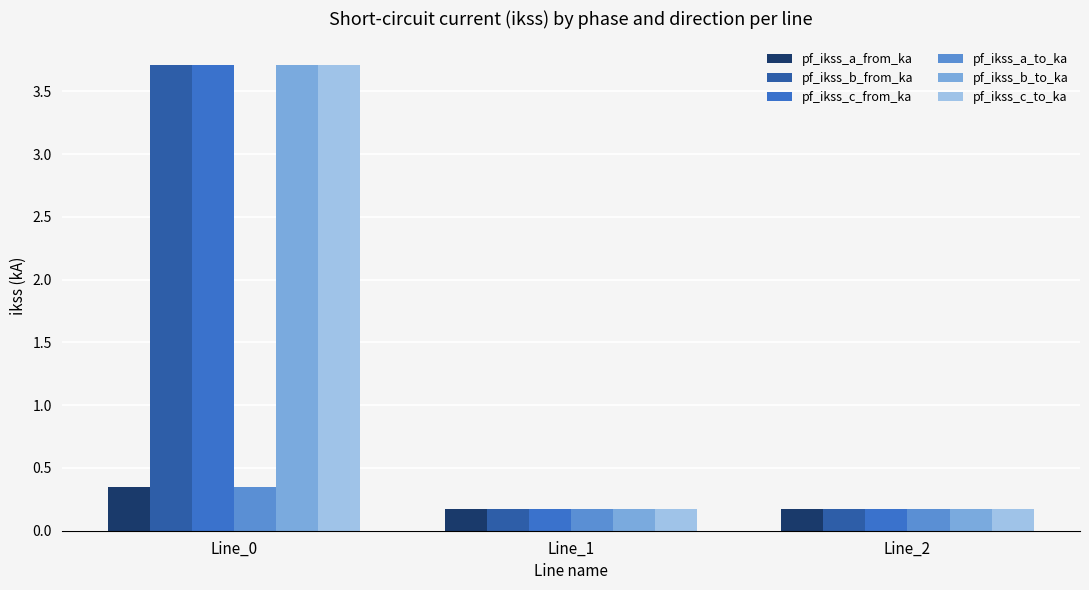

The pf_ikss_c_to_ka series shows 2.6 at Line_0. True or false?

False